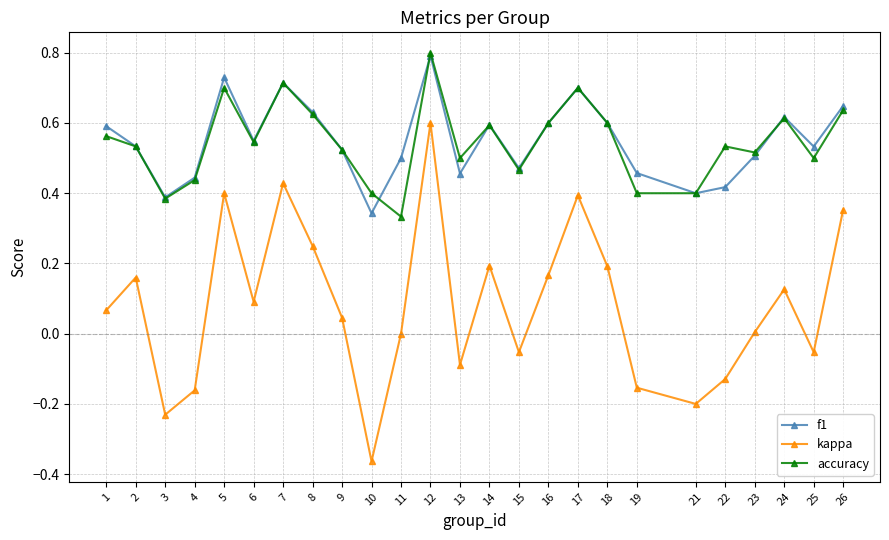

Is it true that accuracy equals 0.2 at 12?

False